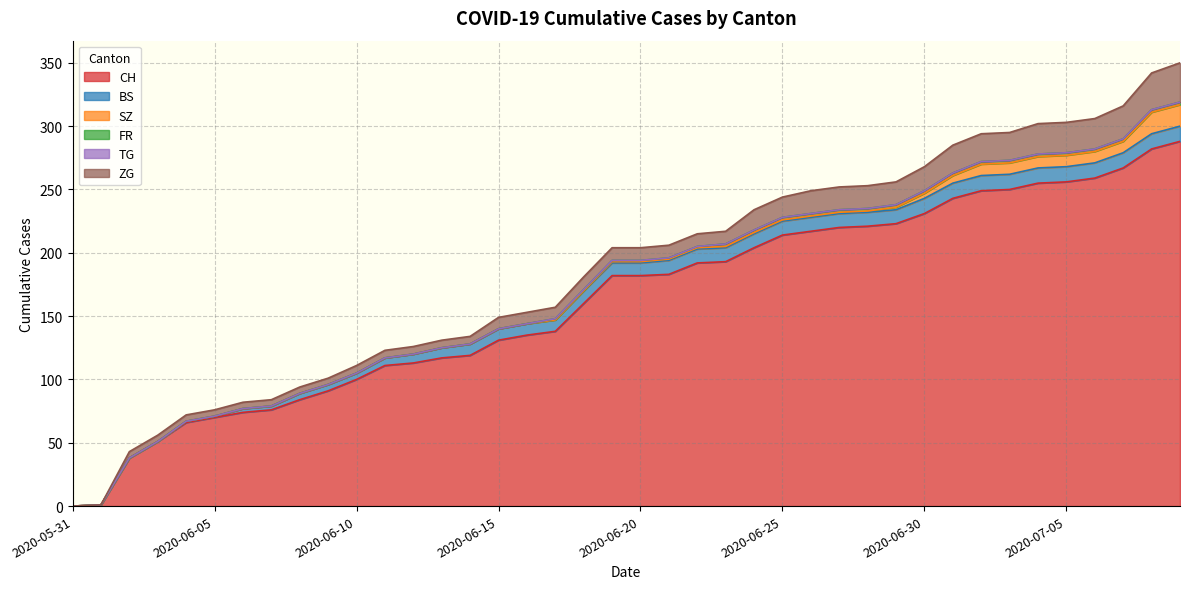

List the labels in order of SZ value, largest first.

2020-07-08, 2020-07-09, 2020-07-02, 2020-07-03, 2020-07-04, 2020-07-05, 2020-07-06, 2020-07-07, 2020-07-01, 2020-06-30, 2020-06-29, 2020-06-19, 2020-06-20, 2020-06-21, 2020-06-22, 2020-06-23, 2020-06-24, 2020-06-25, 2020-06-26, 2020-06-27, 2020-06-28, 2020-05-31, 2020-06-01, 2020-06-02, 2020-06-03, 2020-06-04, 2020-06-05, 2020-06-06, 2020-06-07, 2020-06-08, 2020-06-09, 2020-06-10, 2020-06-11, 2020-06-12, 2020-06-13, 2020-06-14, 2020-06-15, 2020-06-16, 2020-06-17, 2020-06-18